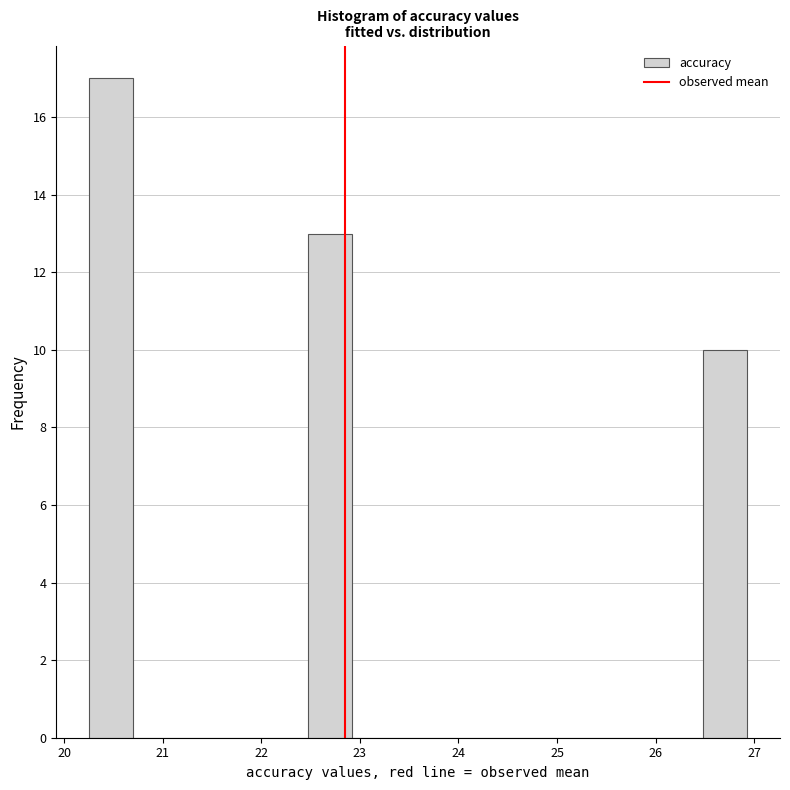

Which range on the x-axis has the tallest bar?

20.3 to 20.7